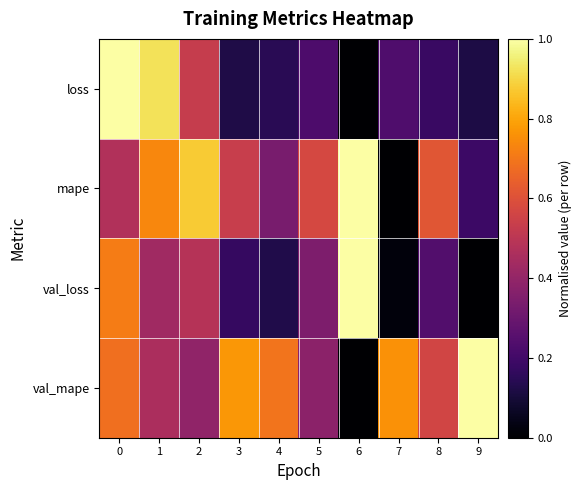

Which series has the largest total across all categories?

val_mape